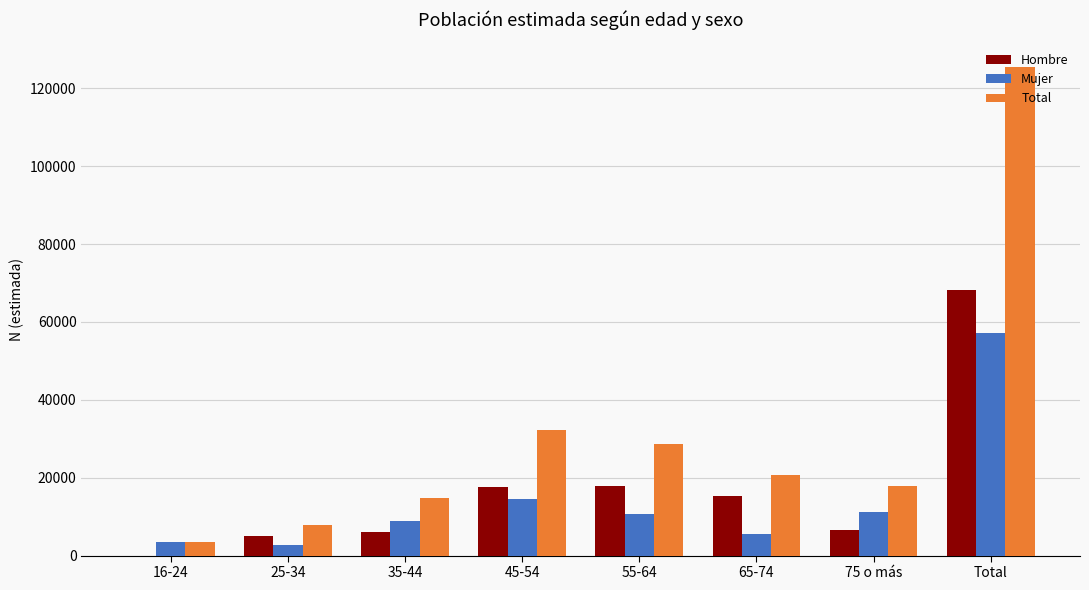

At which label does Mujer reach its peak?

Total